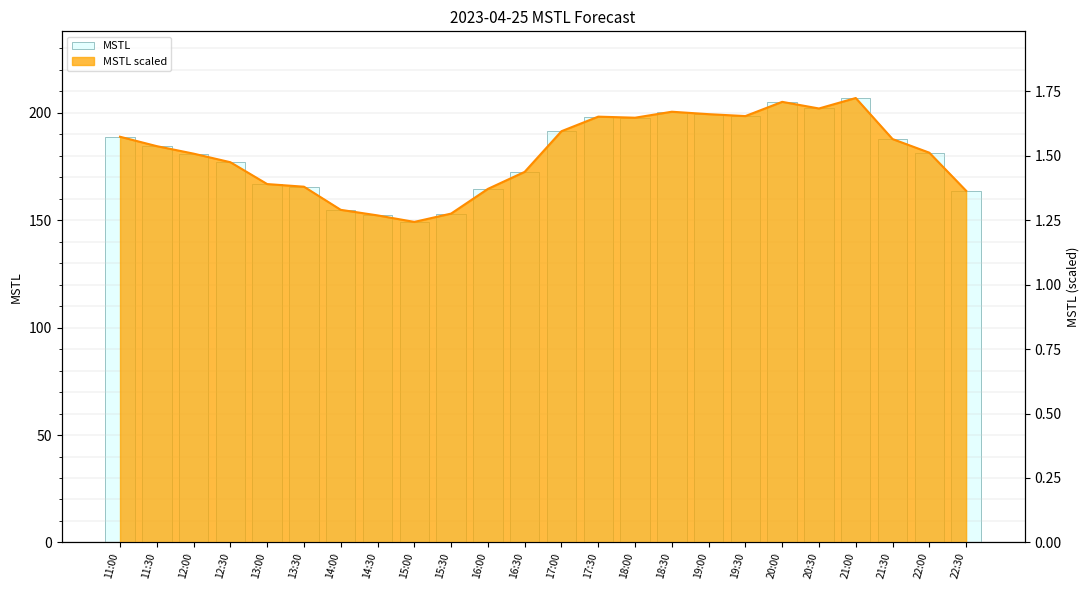

List the labels in order of value, largest first.

21:00, 20:00, 20:30, 18:30, 19:00, 19:30, 17:30, 18:00, 17:00, 11:00, 21:30, 11:30, 22:00, 12:00, 12:30, 16:30, 13:00, 13:30, 16:00, 22:30, 14:00, 15:30, 14:30, 15:00